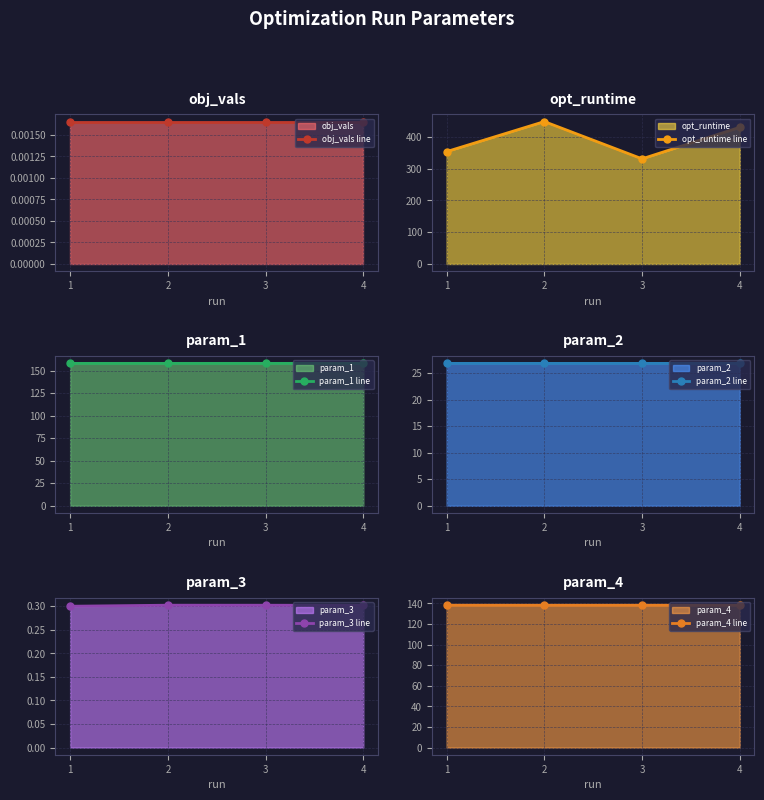

What is the value of the param_2 line point at the 4th from the left?

26.8